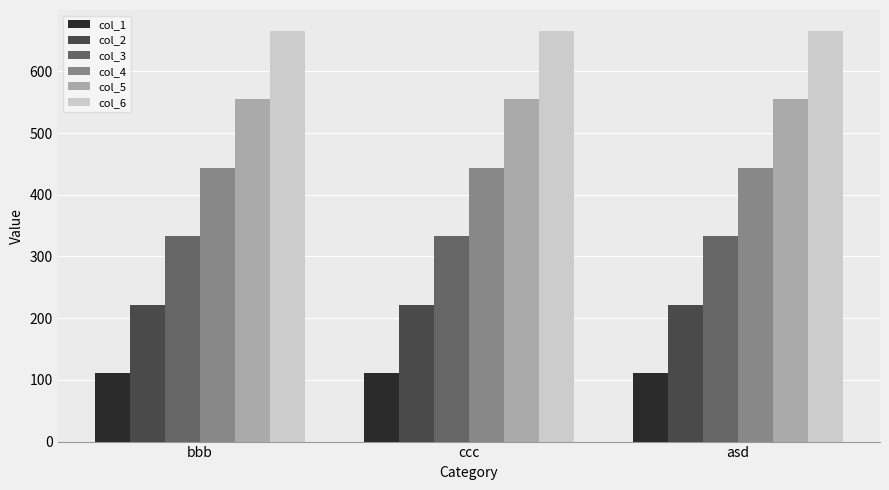

What is the average value of the col_2 series?

222